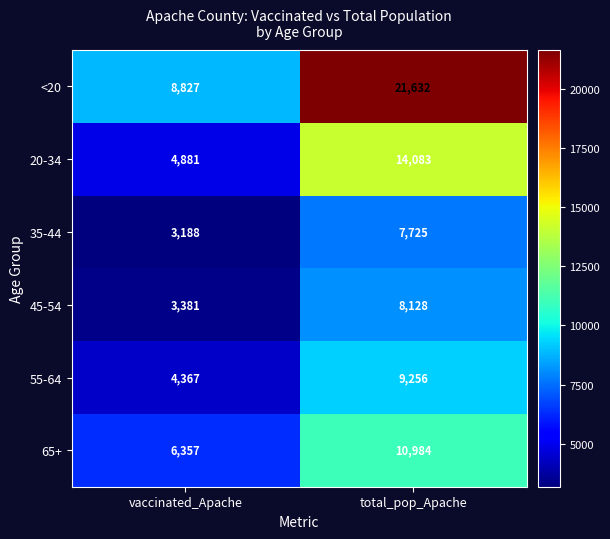

Reading right to left, what are all the values shown in this chart?

<20: 21632	8827
20-34: 14083	4881
35-44: 7725	3188
45-54: 8128	3381
55-64: 9256	4367
65+: 10984	6357